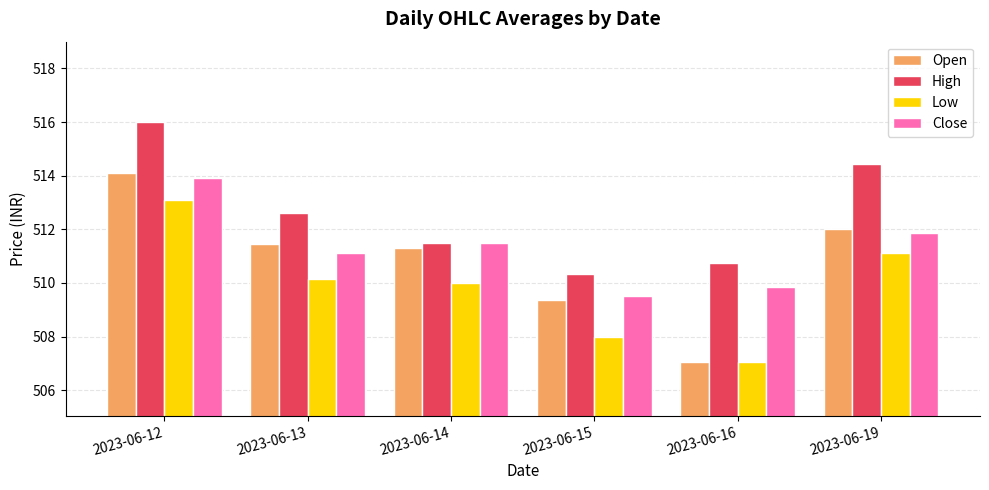

What is the difference between the second highest and second lowest values in the Open series?

2.6